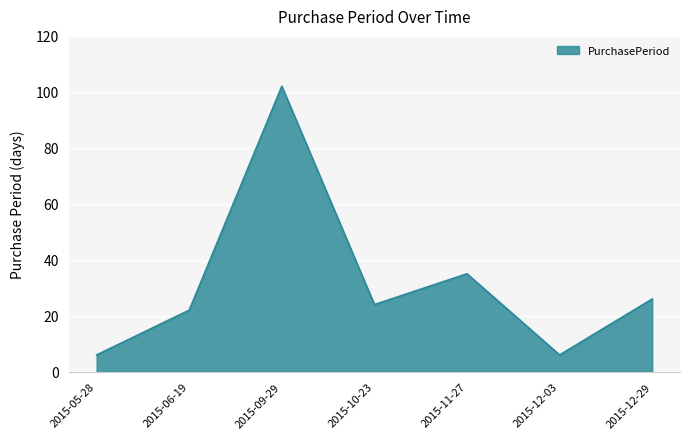

What position from the right is 2015-10-23?

4